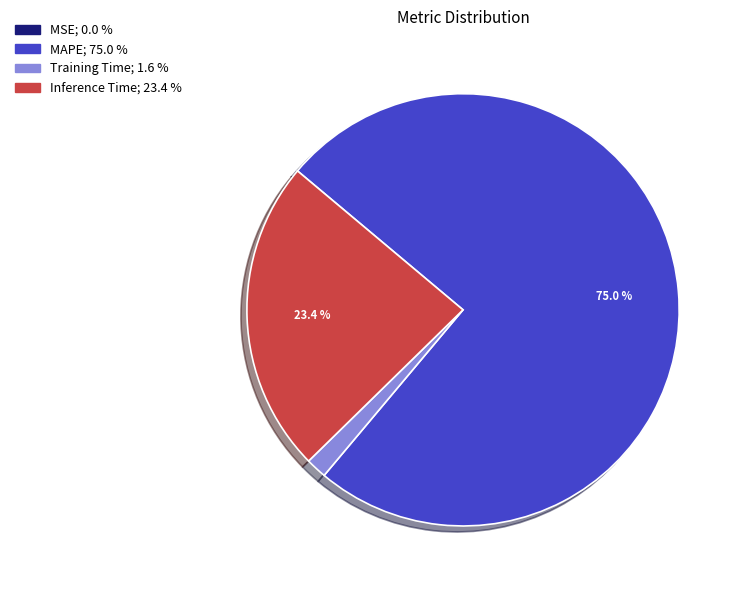

Which category has the biggest portion of the pie?

MAPE